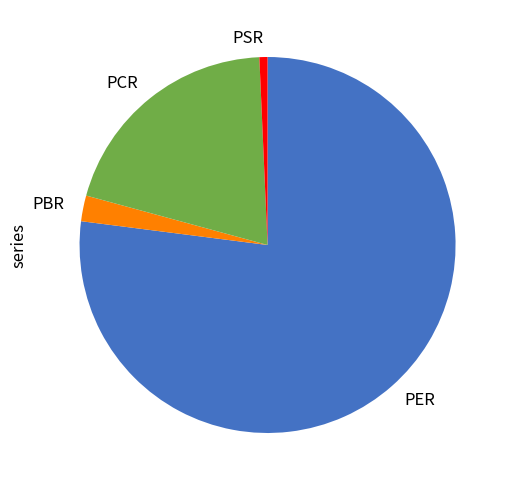

Is PCR the majority of the pie?

No